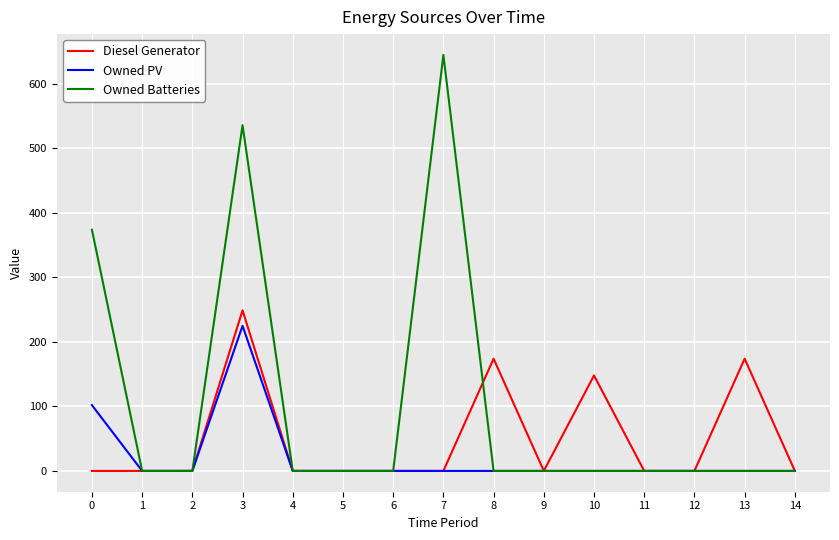

Which series changed the most between 8 and 10?

Diesel Generator